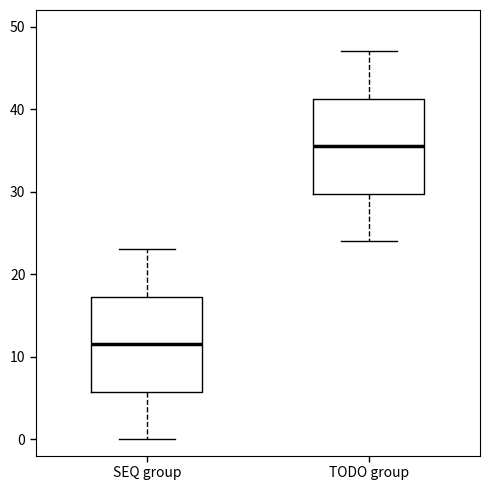

Which box's median line is the lowest?

SEQ group